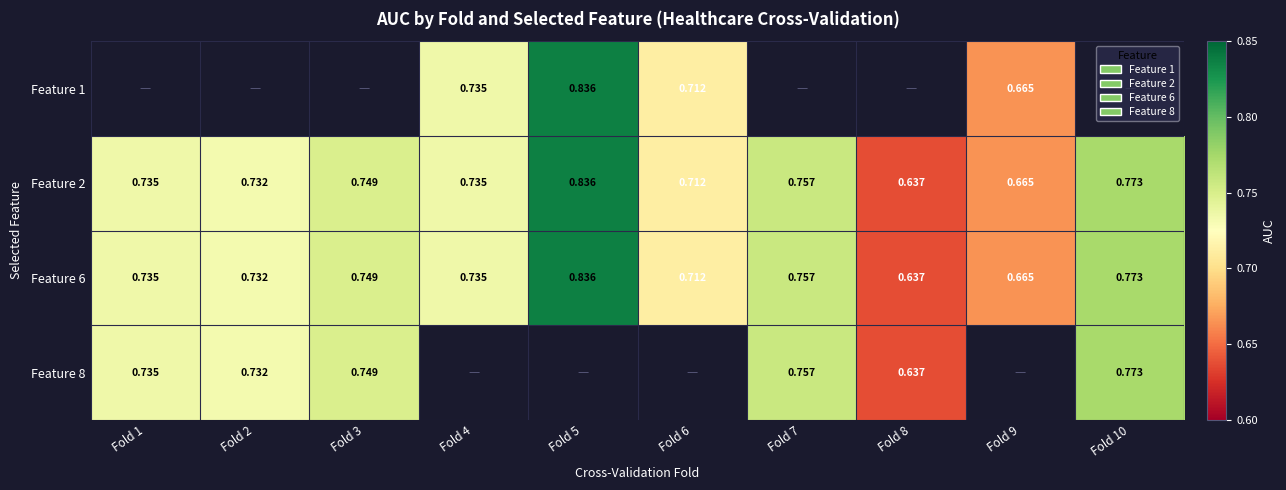

What is the approximate value of Feature 2 at Fold 3?

0.7